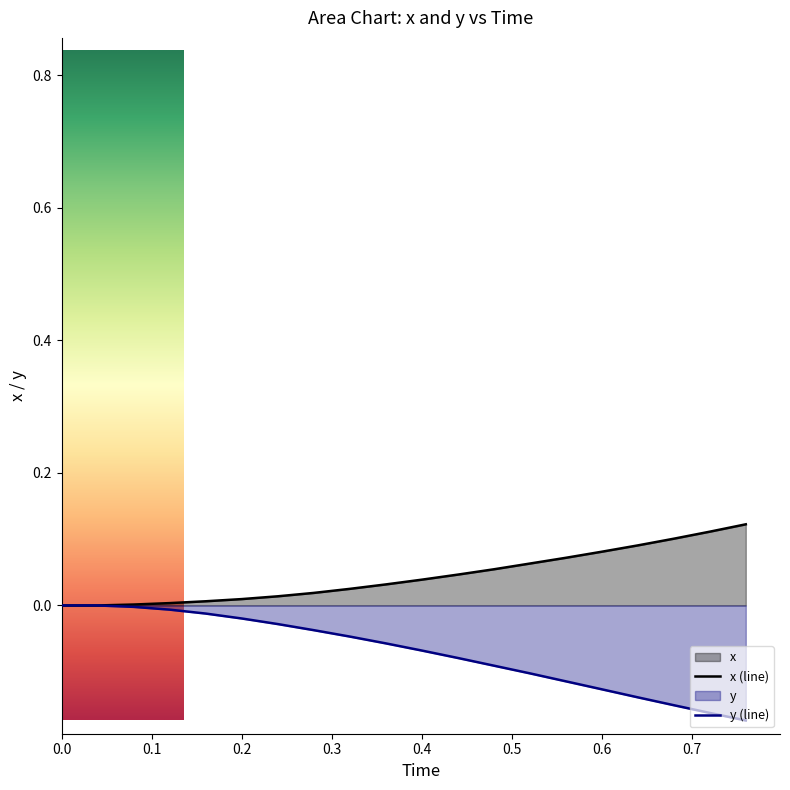

Rank the series by their average value, from lowest to highest.

y (line), x (line)